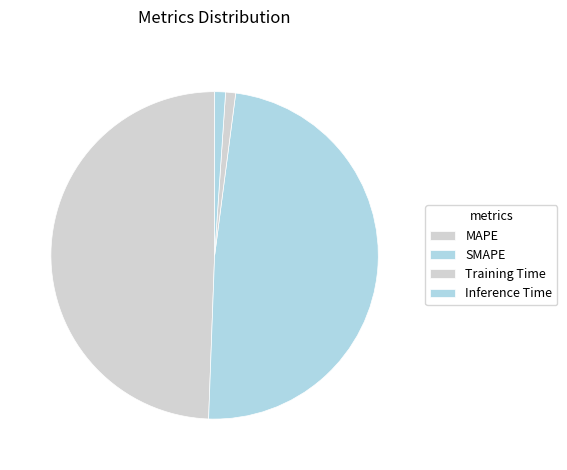

Do Training Time and SMAPE together represent more than half of the pie?

No